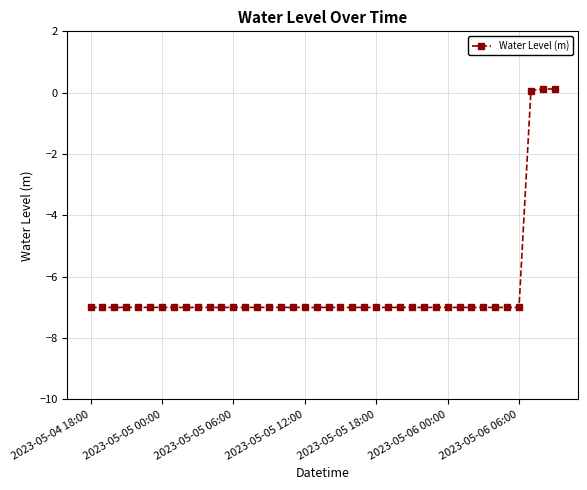

What is the value of the 17th point from the left?

-7.0